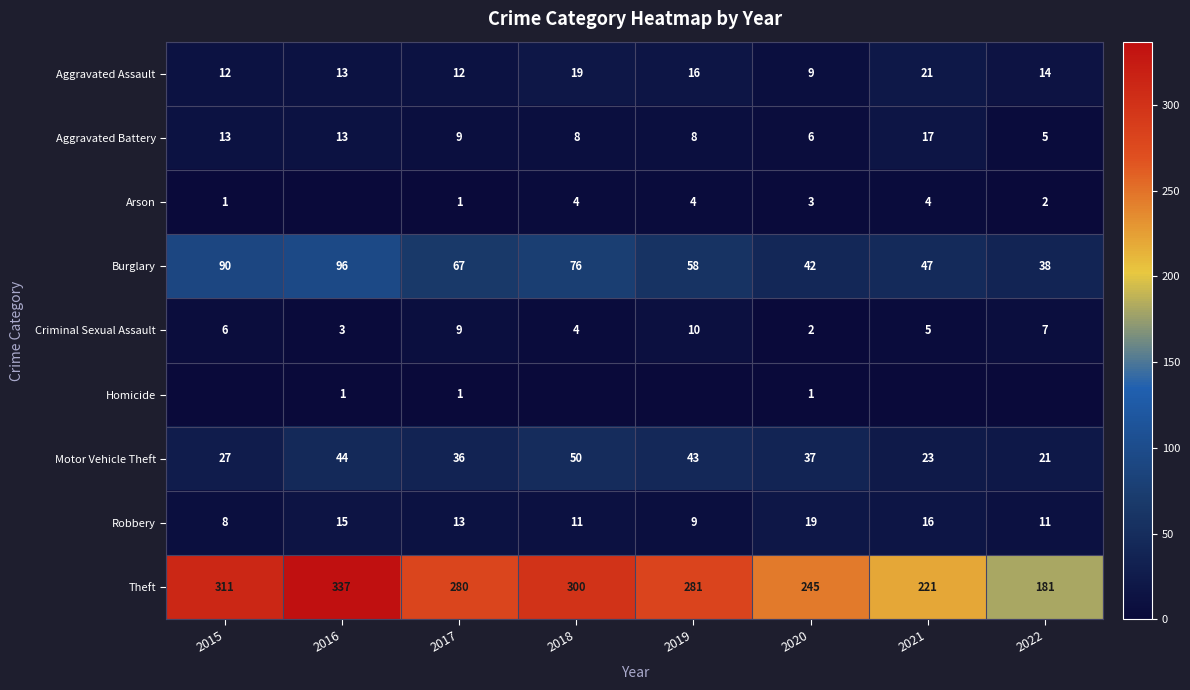

Is the value of Robbery at 2020 greater than the value of Criminal Sexual Assault at 2020?

Yes